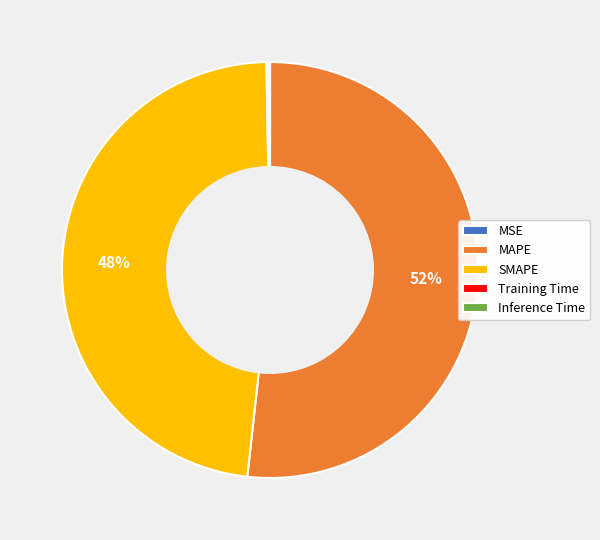

True or false: MAPE accounts for 52% of the total.

True